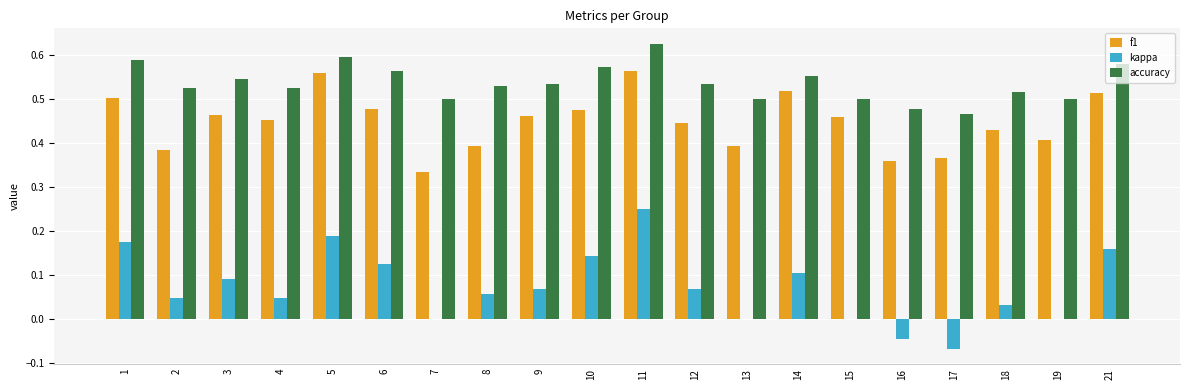

Where does the kappa series first go above 0?

1